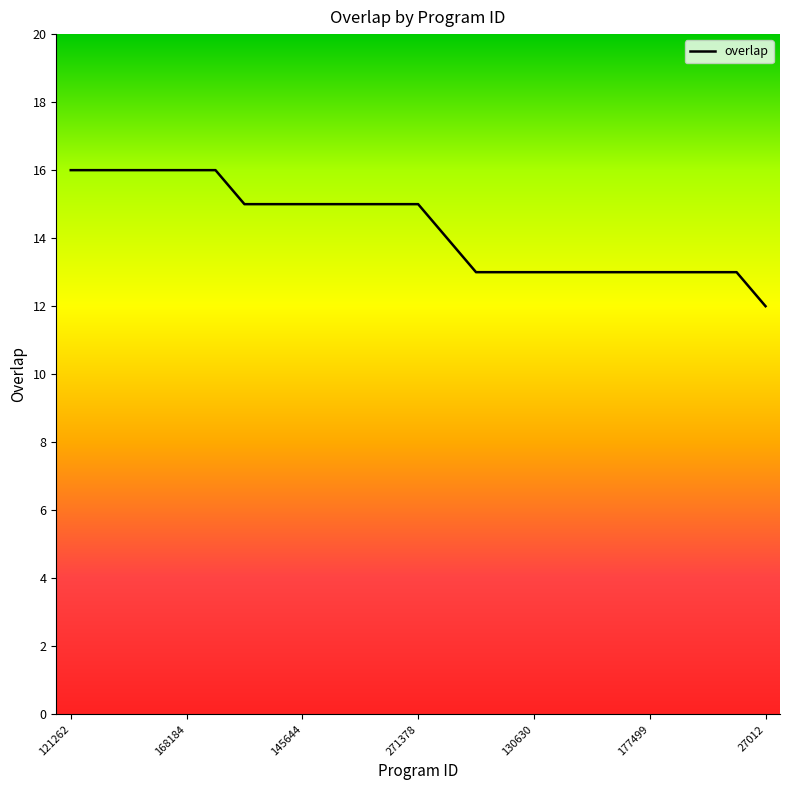

Reading right to left, what are all the values shown in this chart?

12	13	13	13	13	13	13	13	13	13	13	14	15	15	15	15	15	15	15	16	16	16	16	16	16